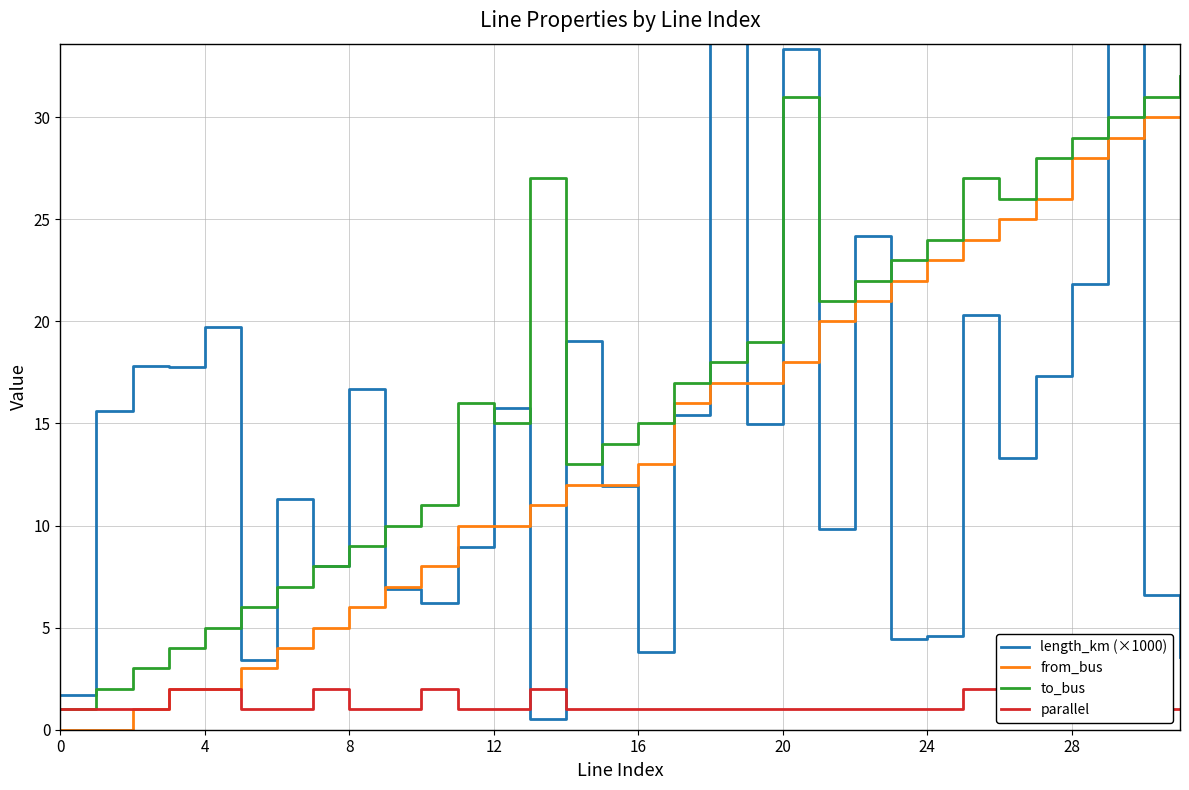

True or false: from_bus and to_bus intersect in this chart.

False